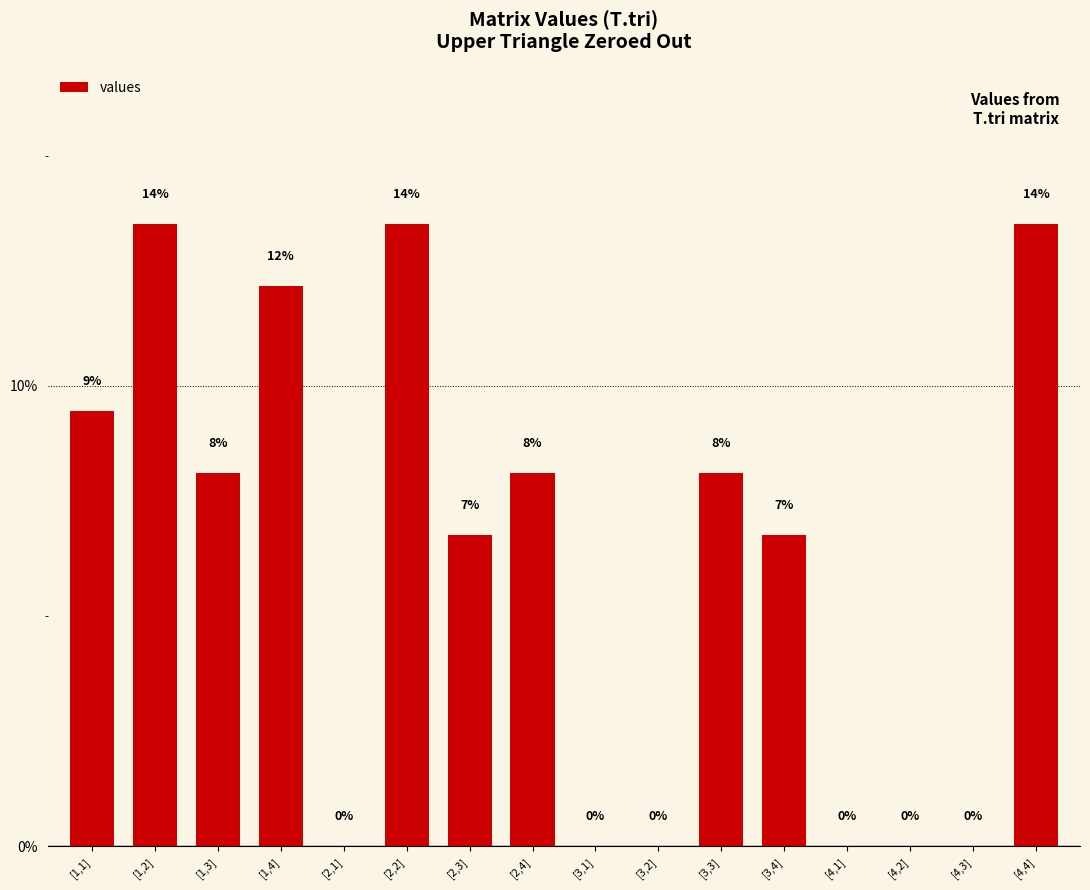

Are the bars horizontal?

No